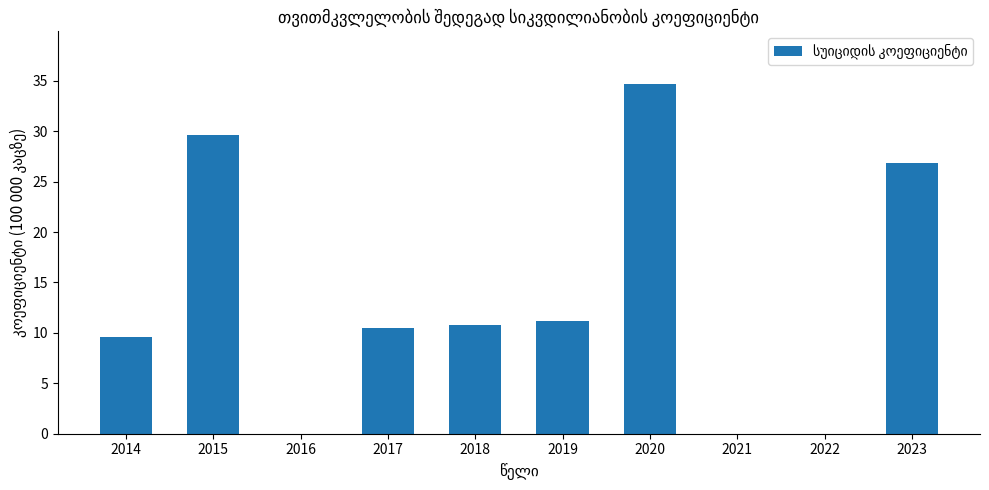

What is the sum of all values?

133.2